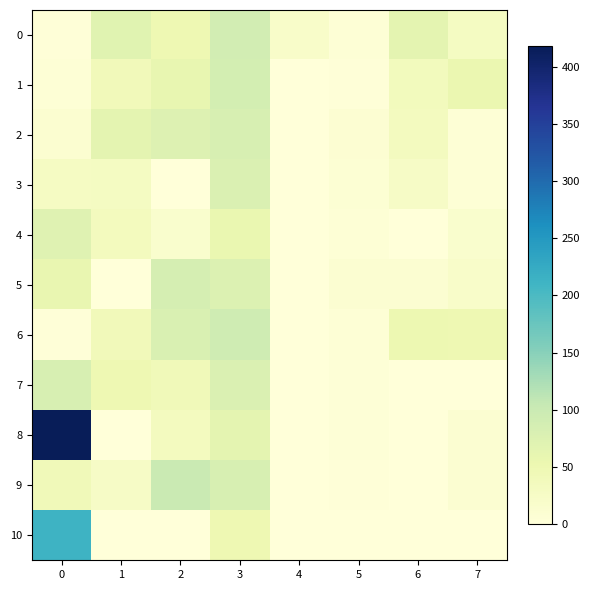

How many distinct data groups are displayed?

11